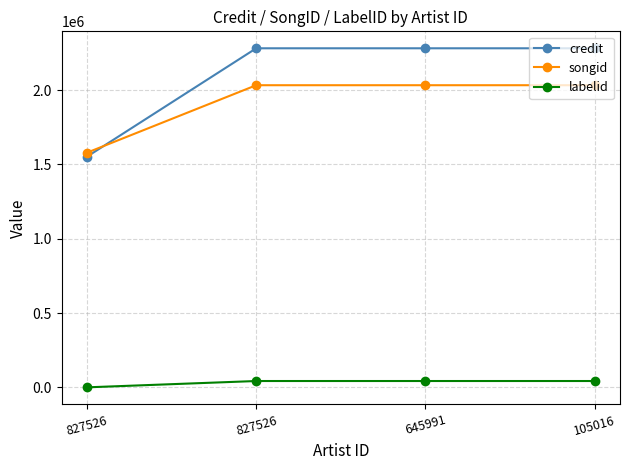

What is the total value across all series at 827526?

3131658